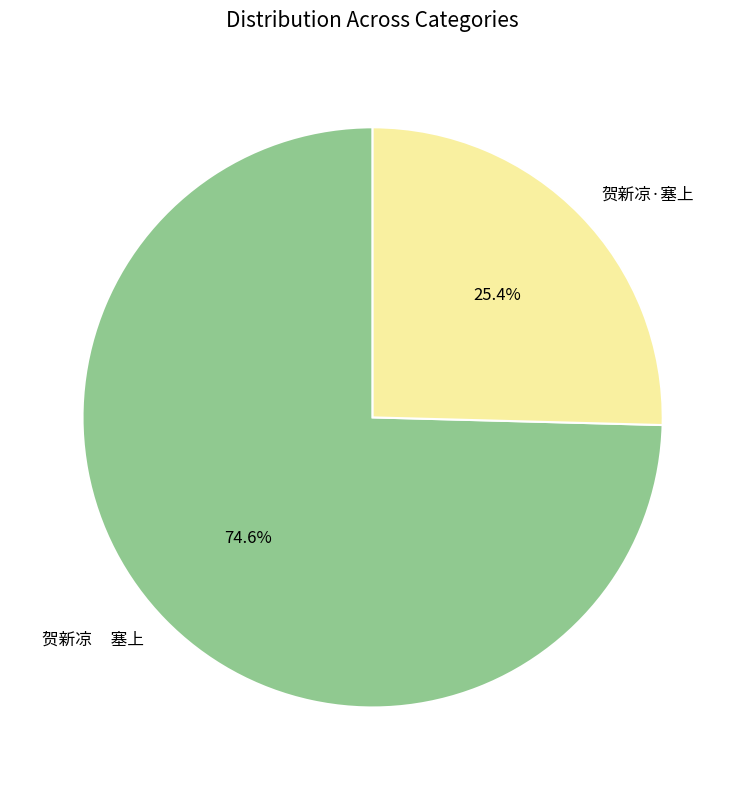

Combined, what portion of the pie is 贺新凉·塞上 and 贺新凉 塞上?

100.0%